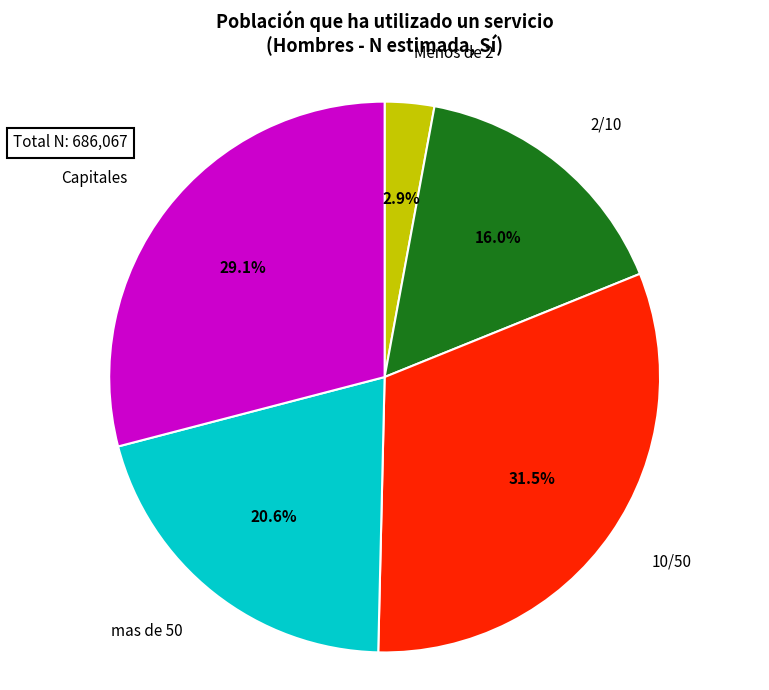

Does any single category account for the majority?

No